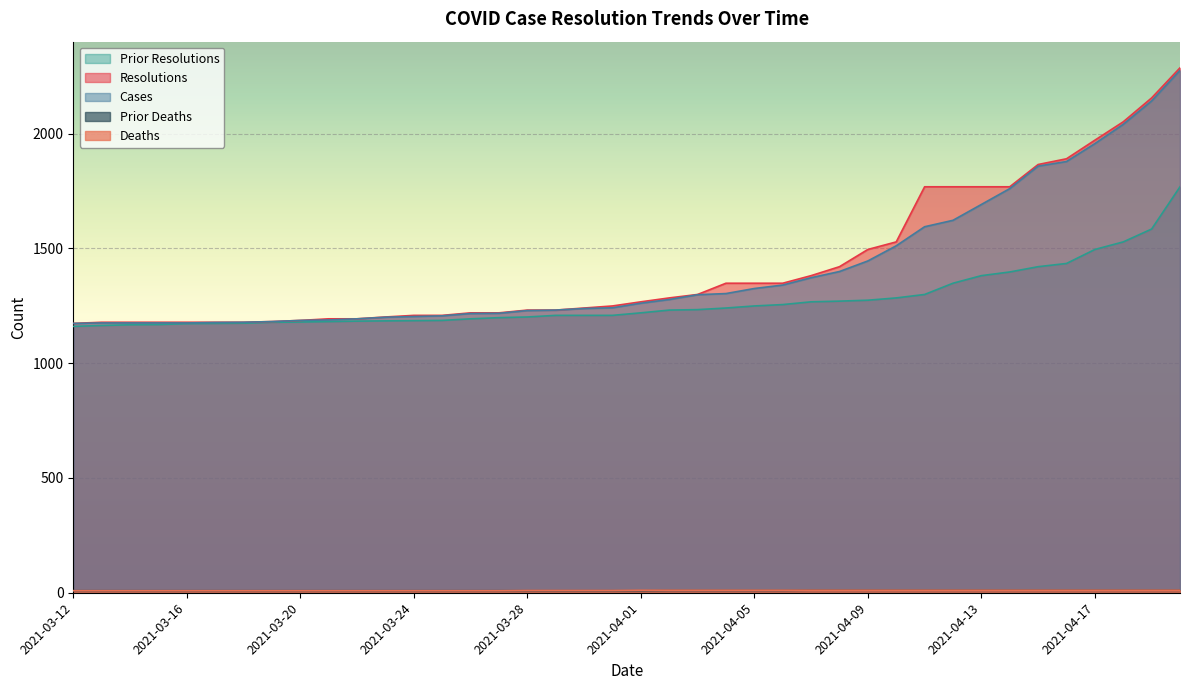

True or false: deaths and prior_resolutions intersect in this chart.

False